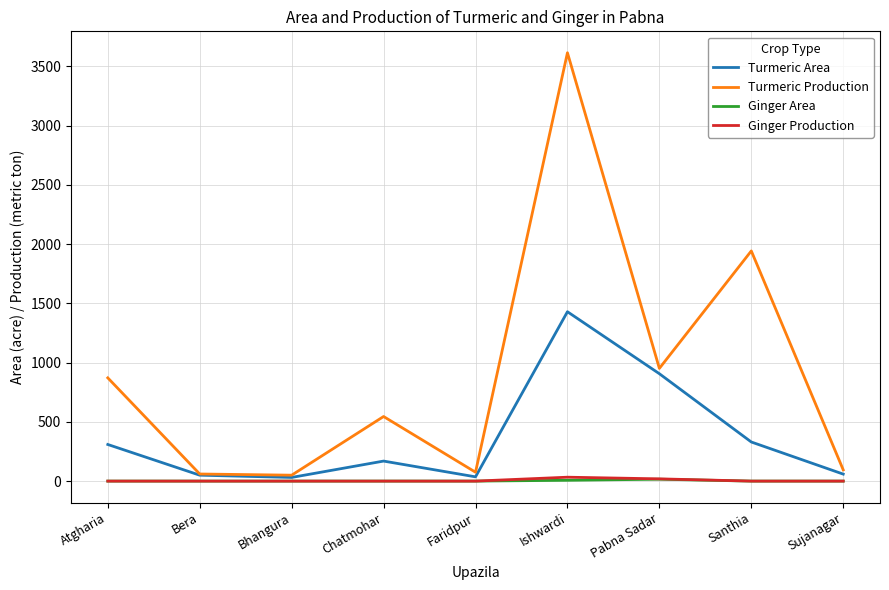

What is the minimum value for Turmeric Production?

50